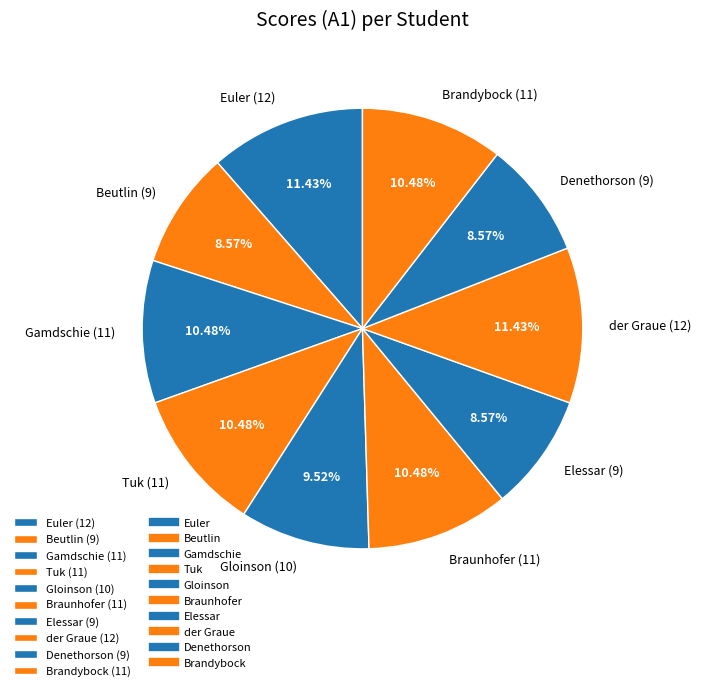

Approximately how many times larger is the value at Tuk (11) compared to Gloinson (10)?

1.1